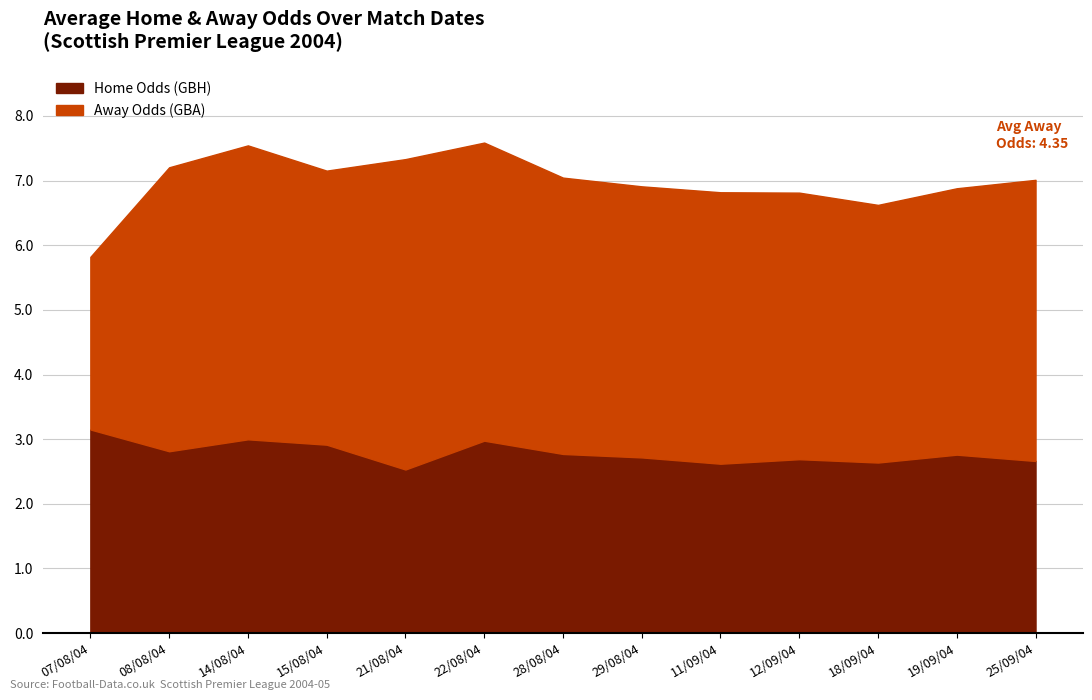

Is it true that Away Odds (GBA) equals 4.3 at 25/09/04?

False